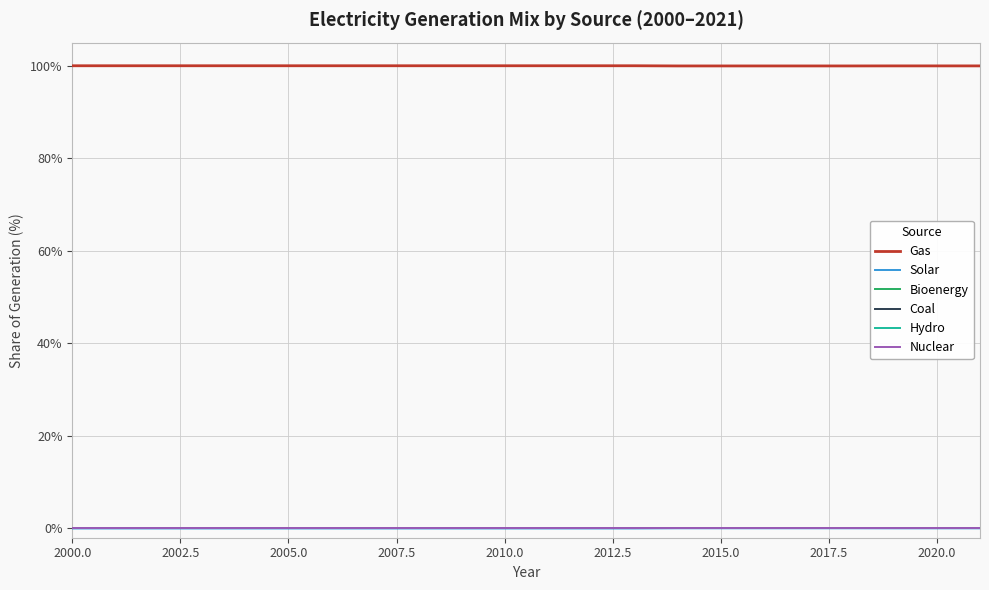

Does the chart display data point markers on the line(s)?

No